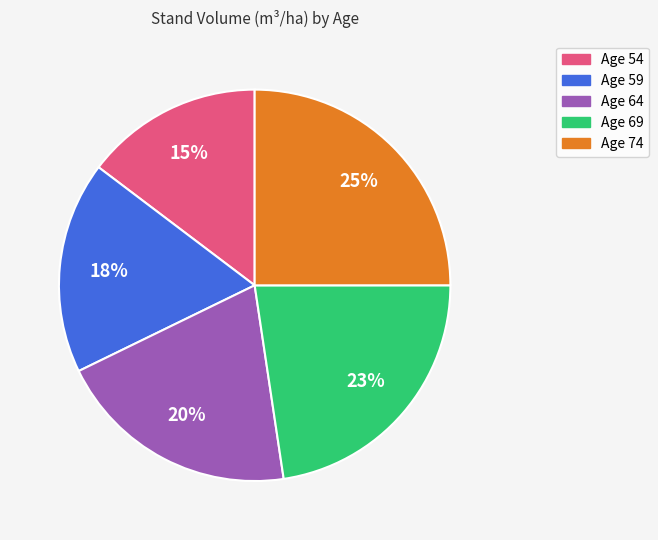

Combined, do Age 64 and Age 54 account for over 50%?

No